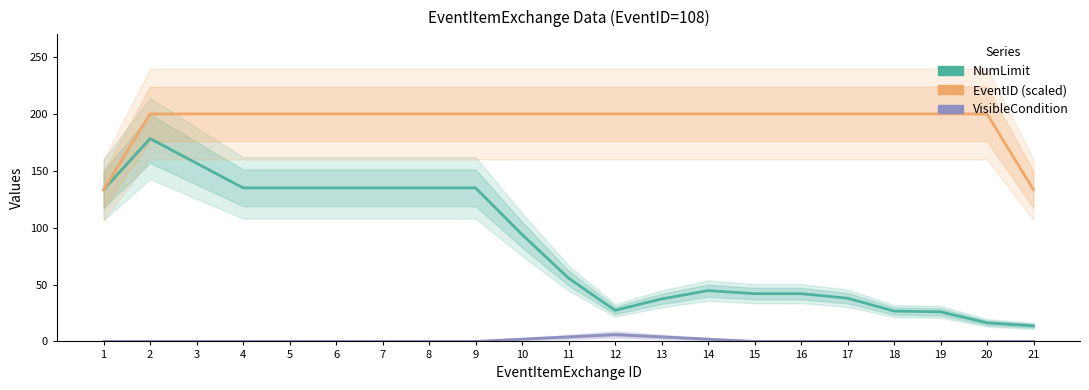

At 5, list the series in order from largest to smallest.

EventID (scaled), NumLimit, VisibleCondition